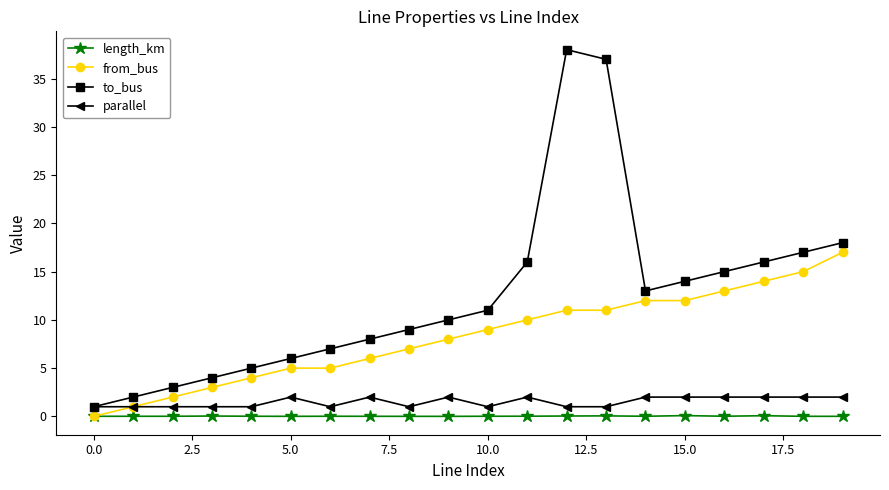

Which series has the widest spread of values?

to_bus